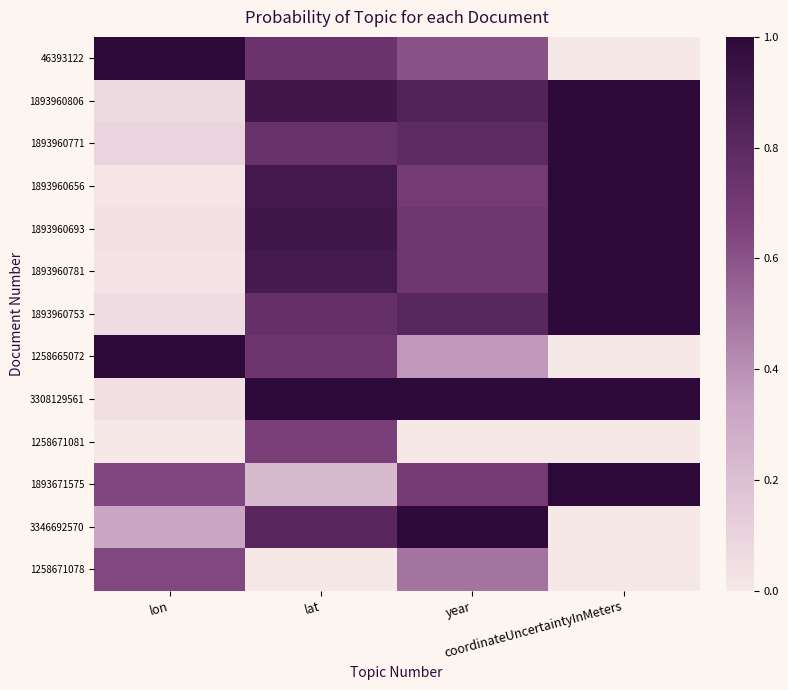

Which has a higher value, coordinateUncertaintyInMeters or lat?

lat